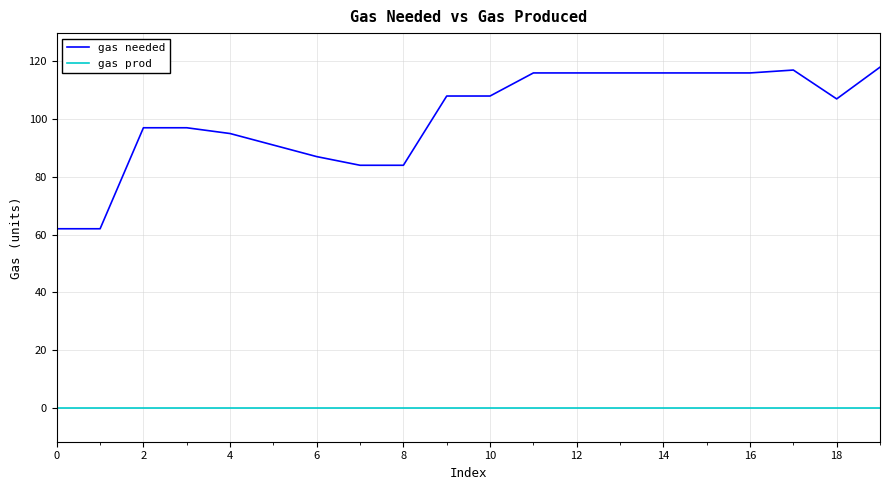

True or false: gas needed and gas prod cross at least once.

False